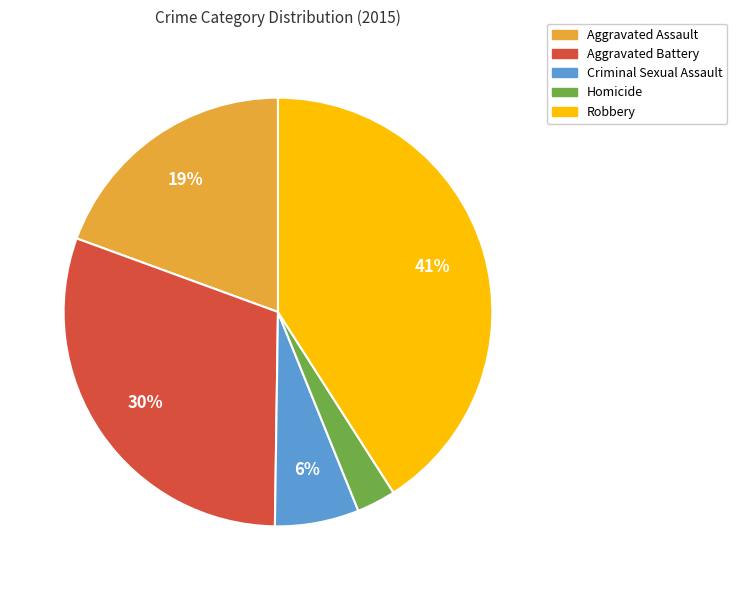

Is the sum of Homicide and Criminal Sexual Assault greater than half?

No